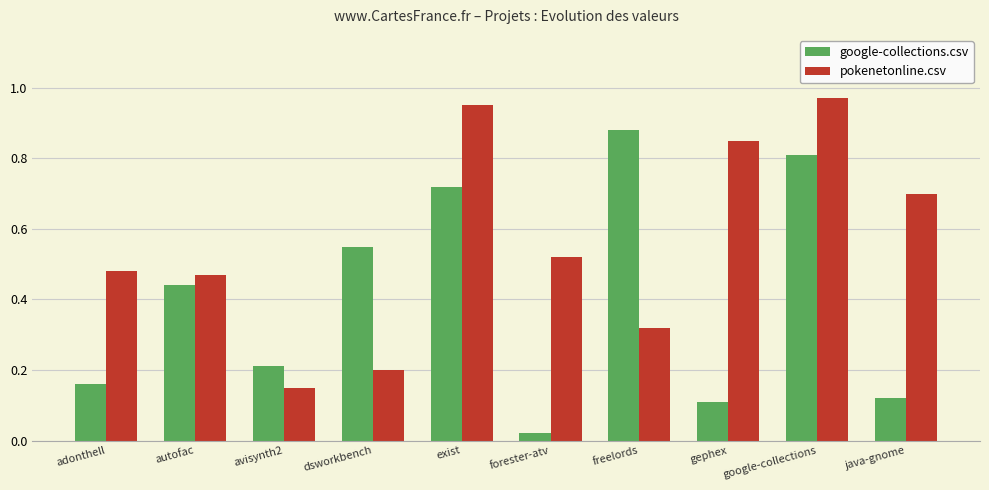

True or false: google-collections.csv has a value of 0.3 at avisynth2.

False